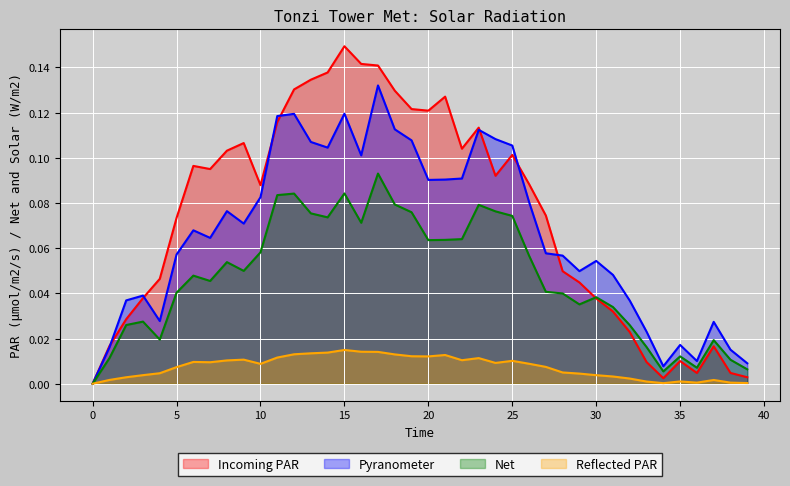

Rank the series by their maximum value, from lowest to highest.

Reflected PAR, Net, Pyranometer, Incoming PAR